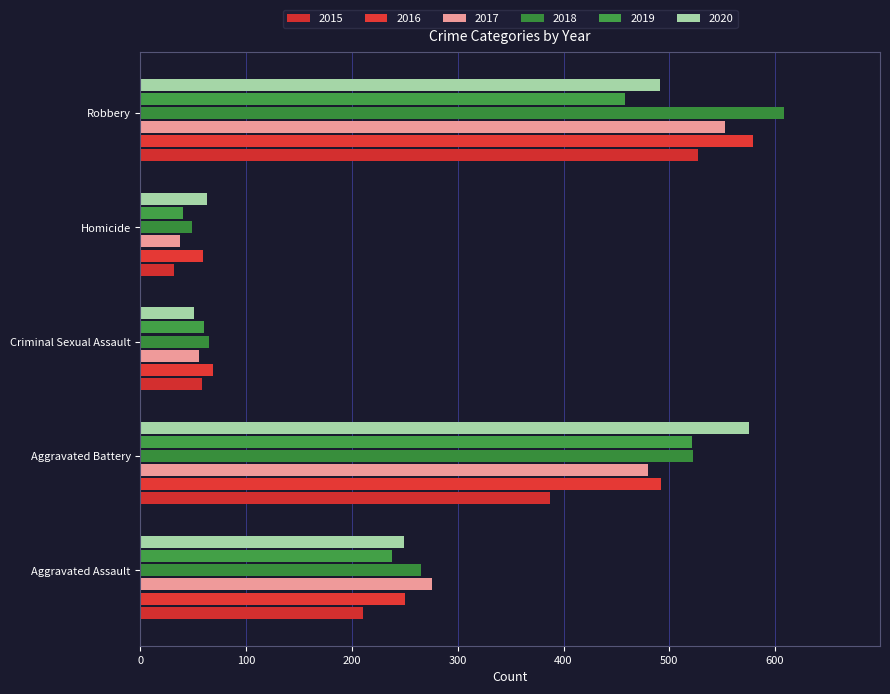

Reading left to right, extract all data points from this chart.

2015: Aggravated Assault=210	Aggravated Battery=387	Criminal Sexual Assault=58	Homicide=32	Robbery=527
2016: Aggravated Assault=250	Aggravated Battery=492	Criminal Sexual Assault=69	Homicide=59	Robbery=579
2017: Aggravated Assault=276	Aggravated Battery=480	Criminal Sexual Assault=55	Homicide=37	Robbery=553
2018: Aggravated Assault=265	Aggravated Battery=522	Criminal Sexual Assault=65	Homicide=49	Robbery=608
2019: Aggravated Assault=238	Aggravated Battery=521	Criminal Sexual Assault=60	Homicide=40	Robbery=458
2020: Aggravated Assault=249	Aggravated Battery=575	Criminal Sexual Assault=51	Homicide=63	Robbery=491